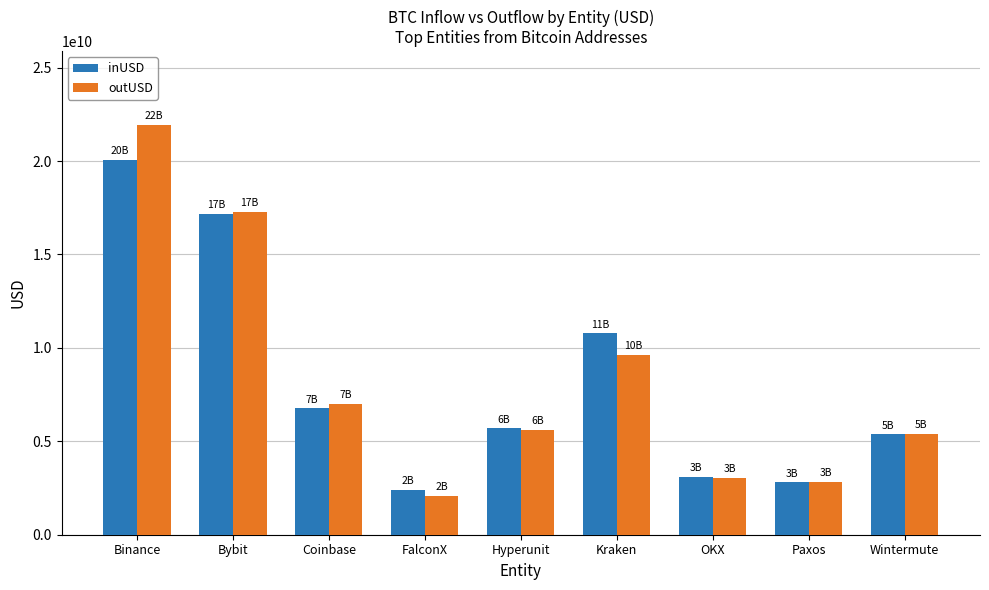

True or false: inUSD has a value of 2385512799.9 at FalconX.

True